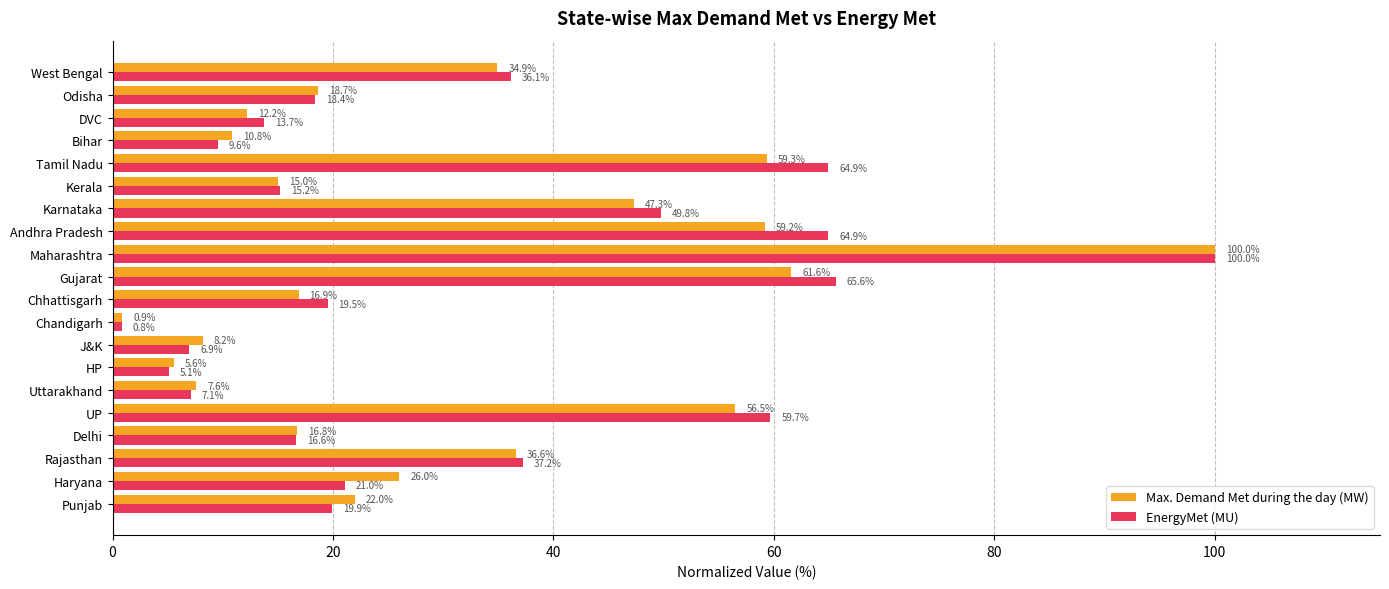

At which category is the sum across all series the highest?

Maharashtra